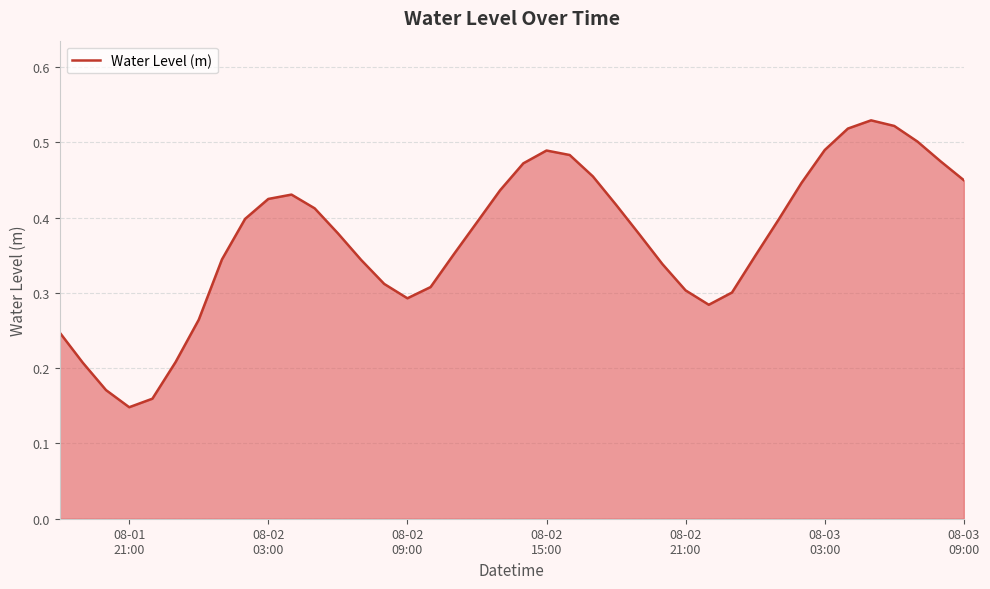

Is this an area chart (filled region under the line)?

Yes